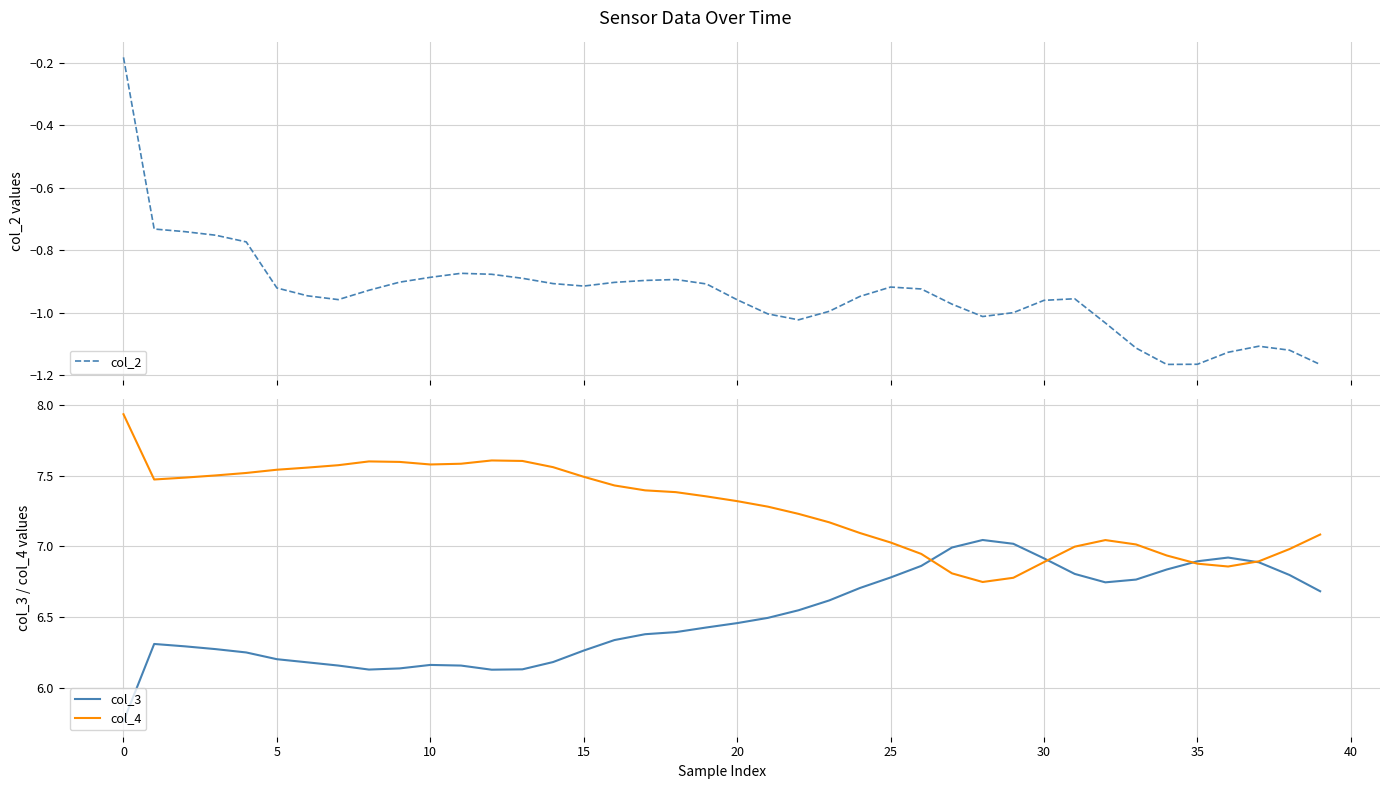

The col_4 series shows 1.6 at 31. True or false?

False